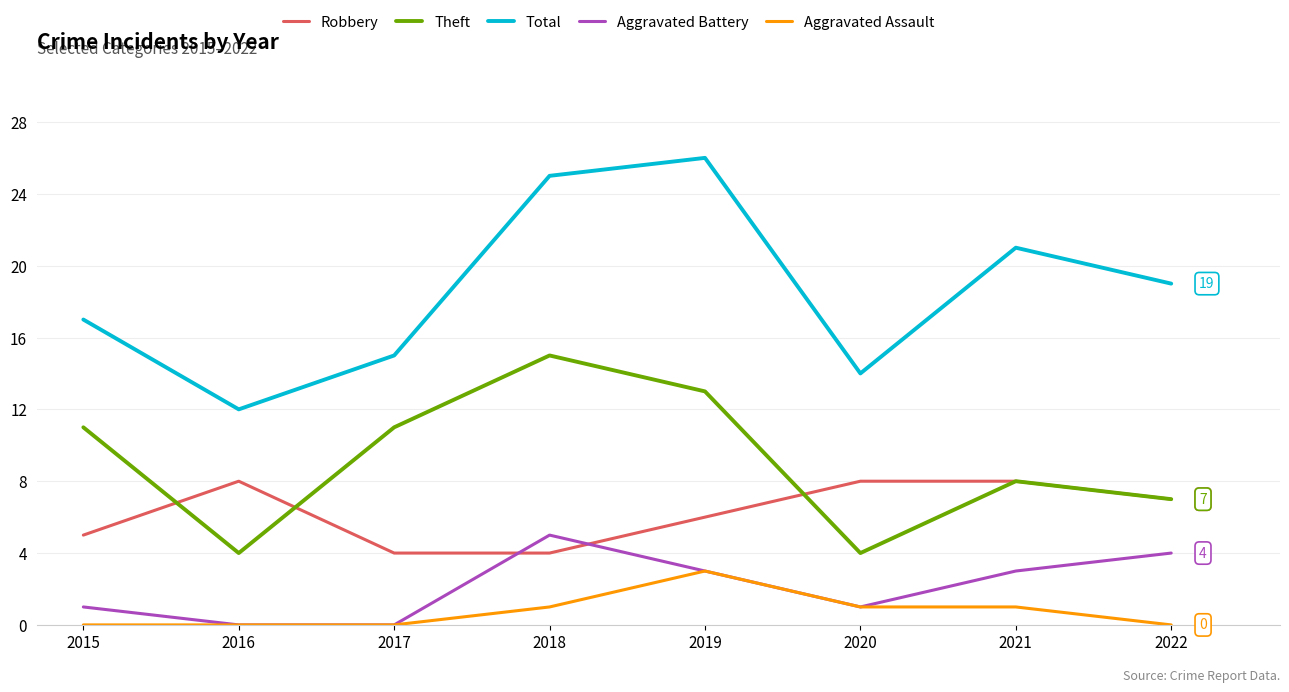

What is the greatest value displayed?

26